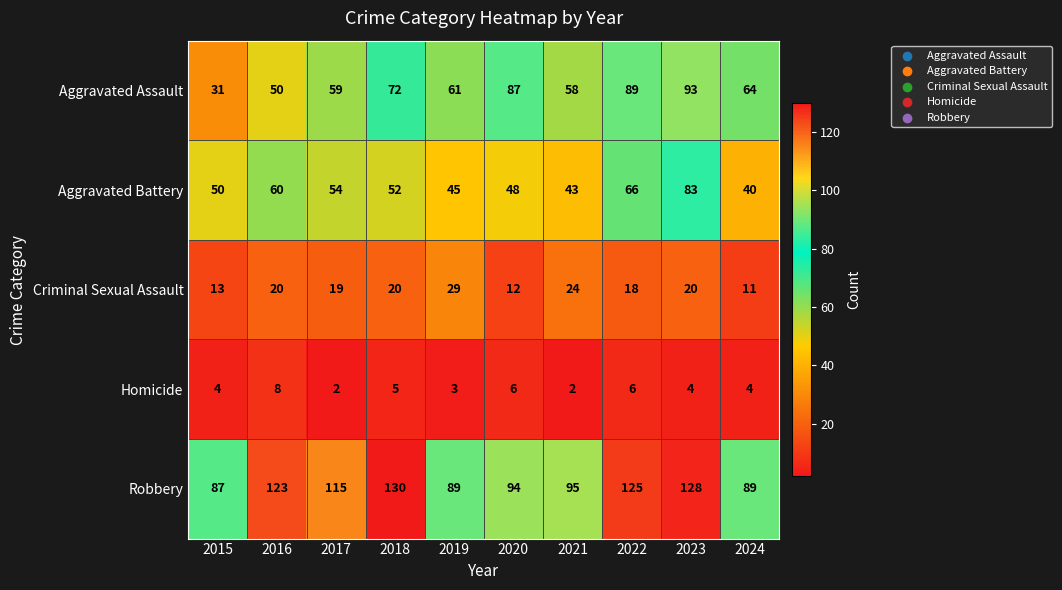

What is the minimum value for Aggravated Assault?

31